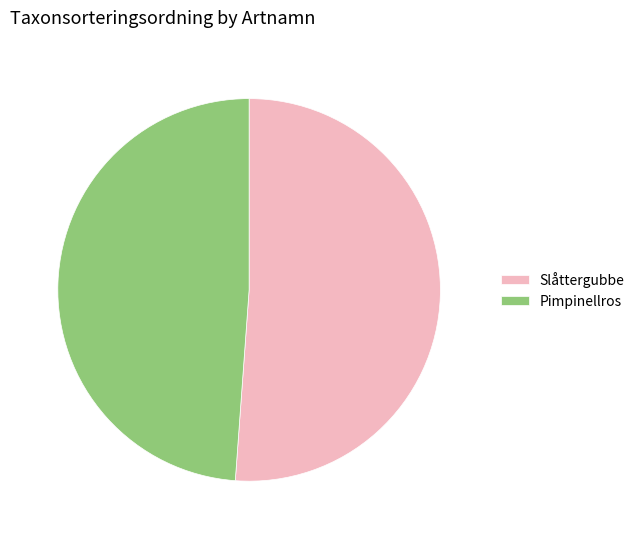

True or false: Slåttergubbe accounts for 43% of the total.

False